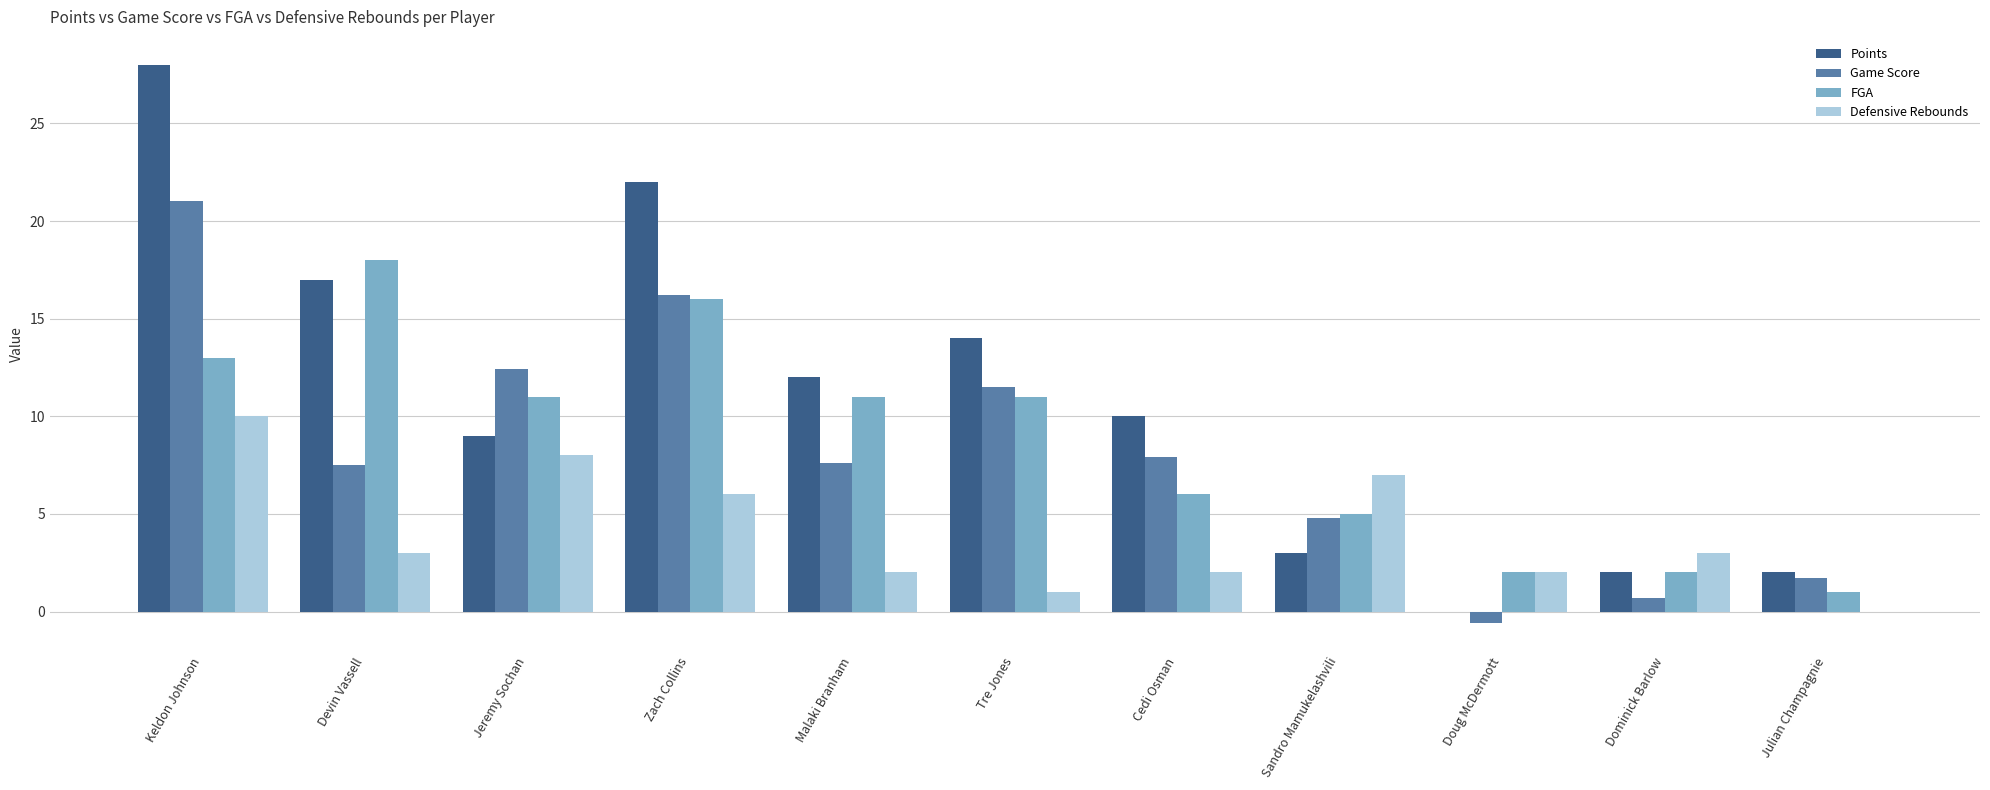

At which category is the sum across all series the highest?

Keldon Johnson